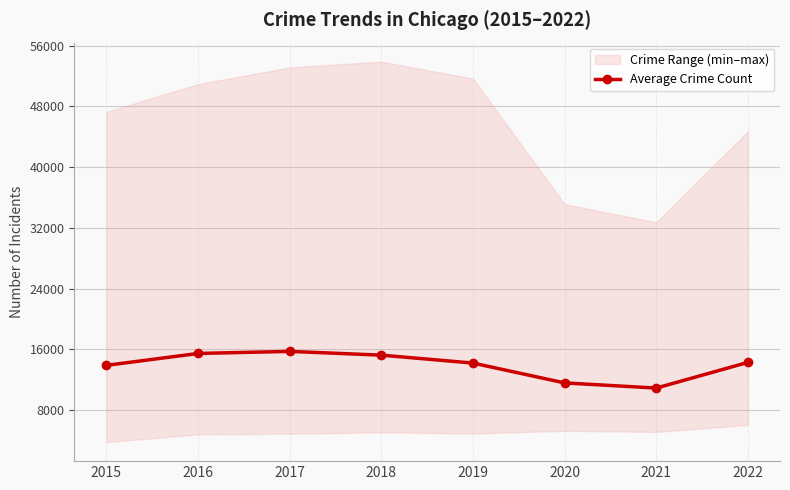

What is the value of the 6th point from the left?

11572.8